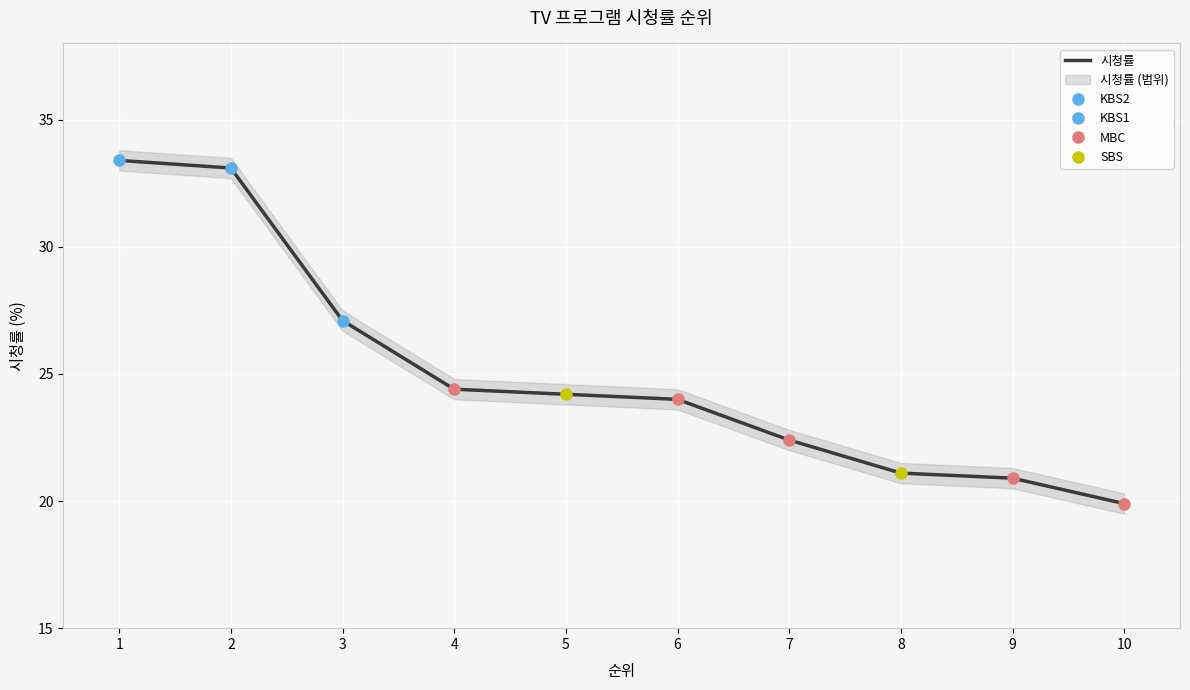

What is the smallest value displayed?

19.9